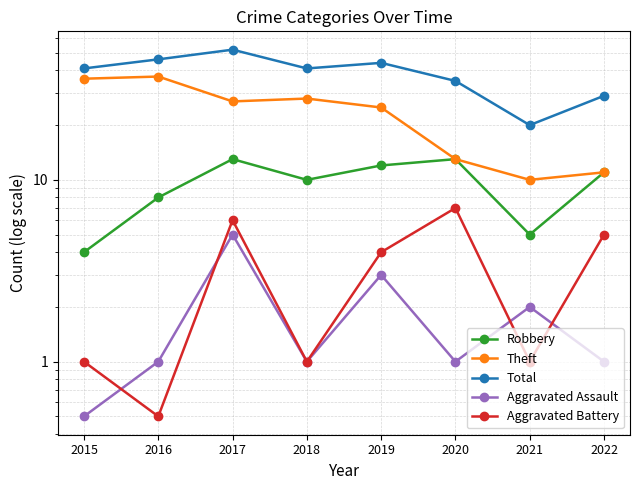

At 2015, list the series in order from smallest to largest.

Aggravated Assault, Aggravated Battery, Robbery, Theft, Total